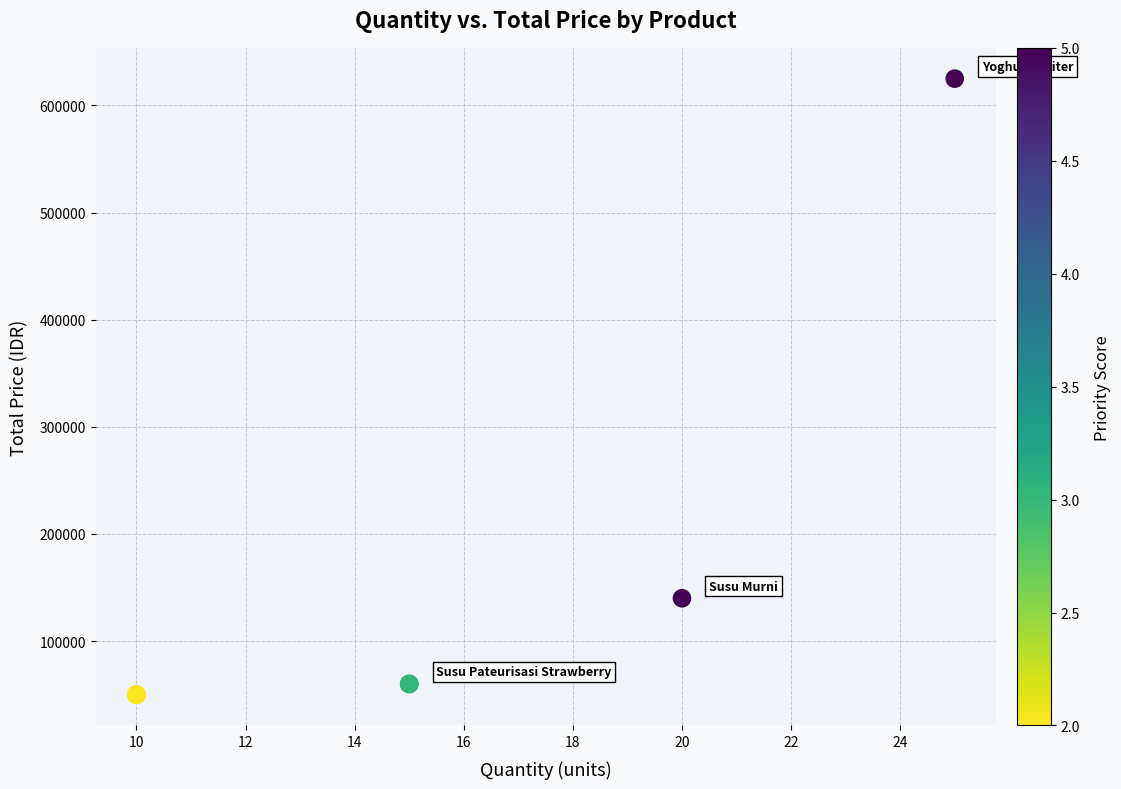

What Y value in the scatter plot is closest to 337500?

140000